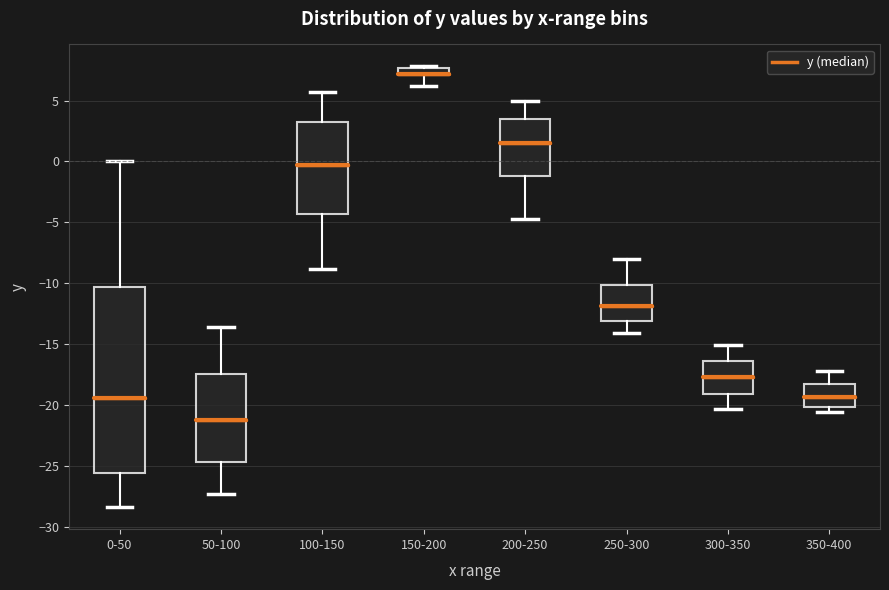

Comparing the boxes themselves (not the whiskers), which one is the tallest?

0-50